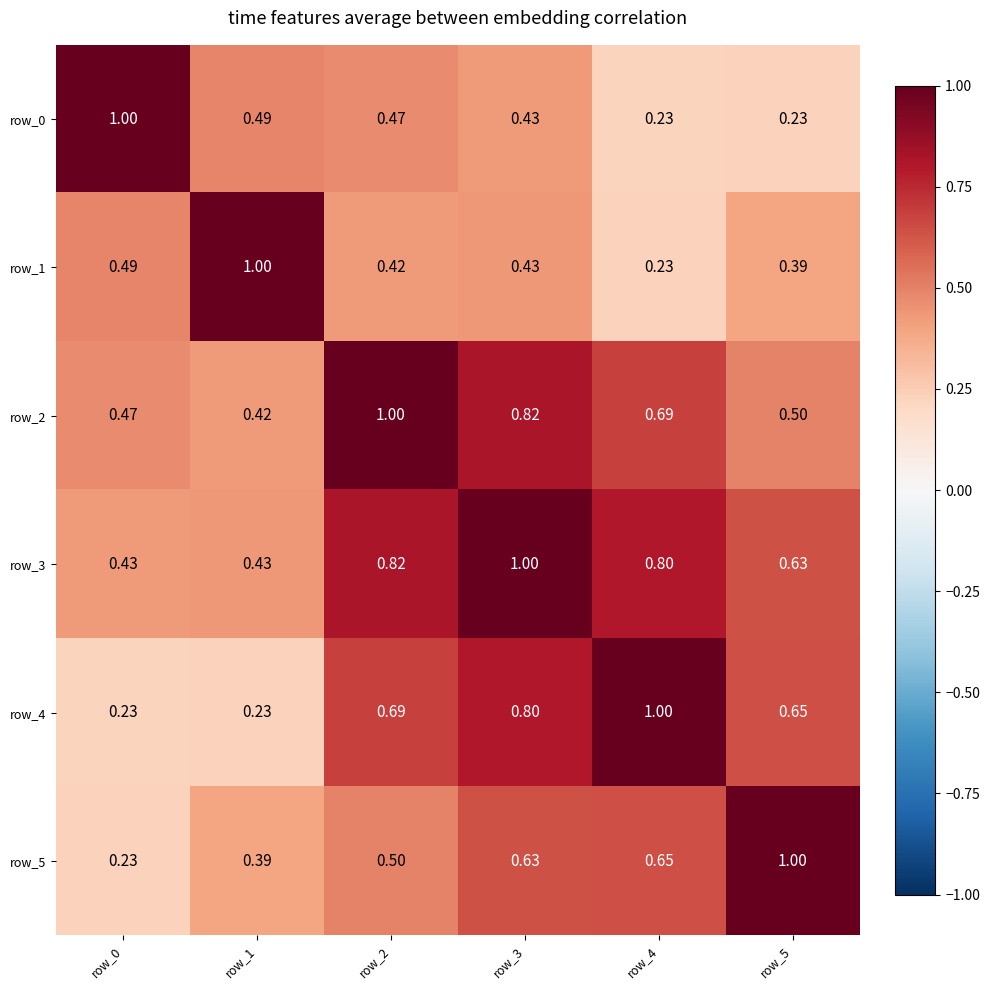

Is the value of row_3 at row_5 greater than the value of row_0 at row_4?

Yes